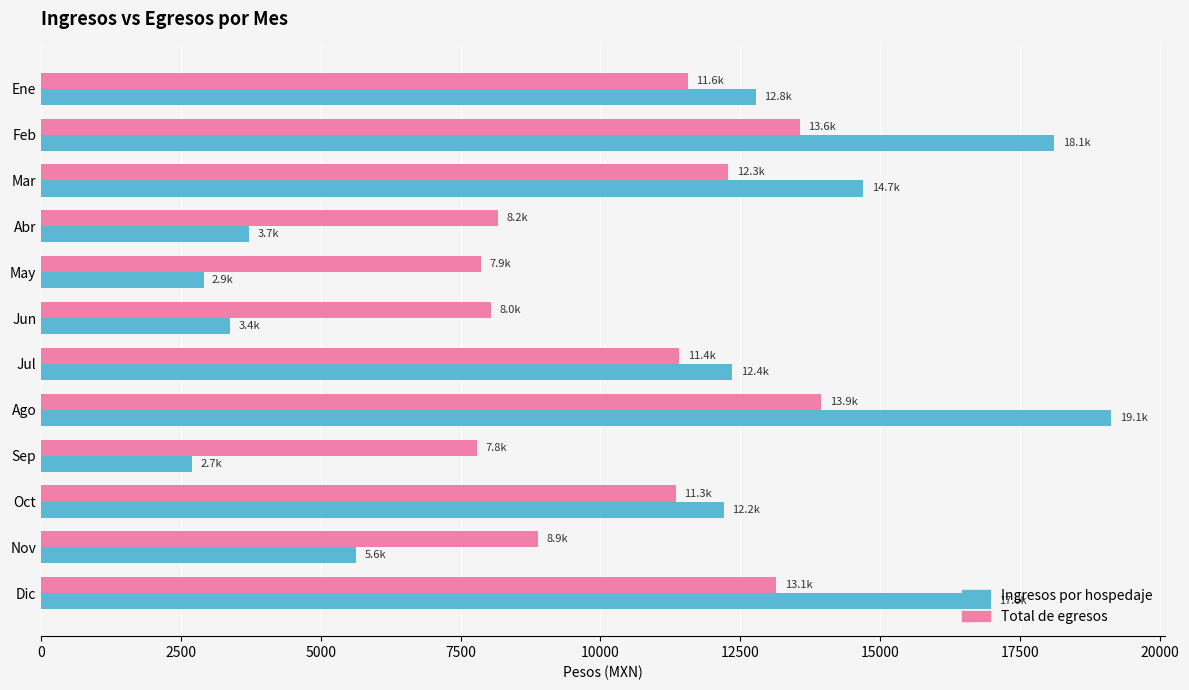

Rank the series by their maximum value, from lowest to highest.

Total de egresos, Ingresos por hospedaje